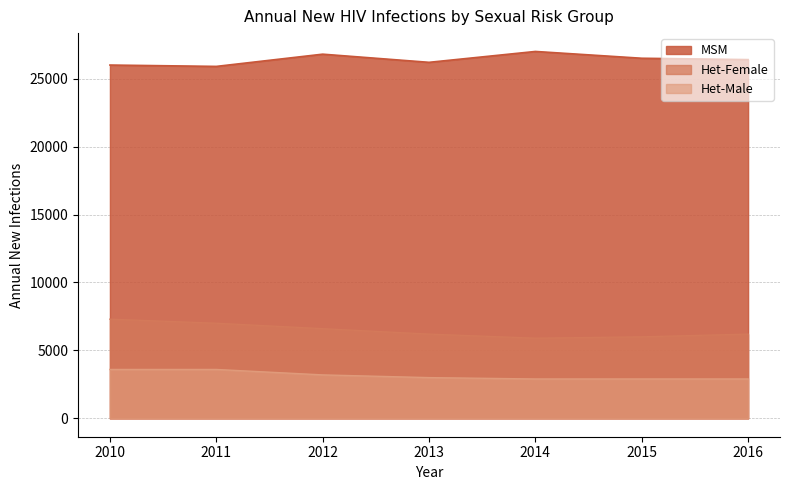

Which series has the largest total across all categories?

MSM